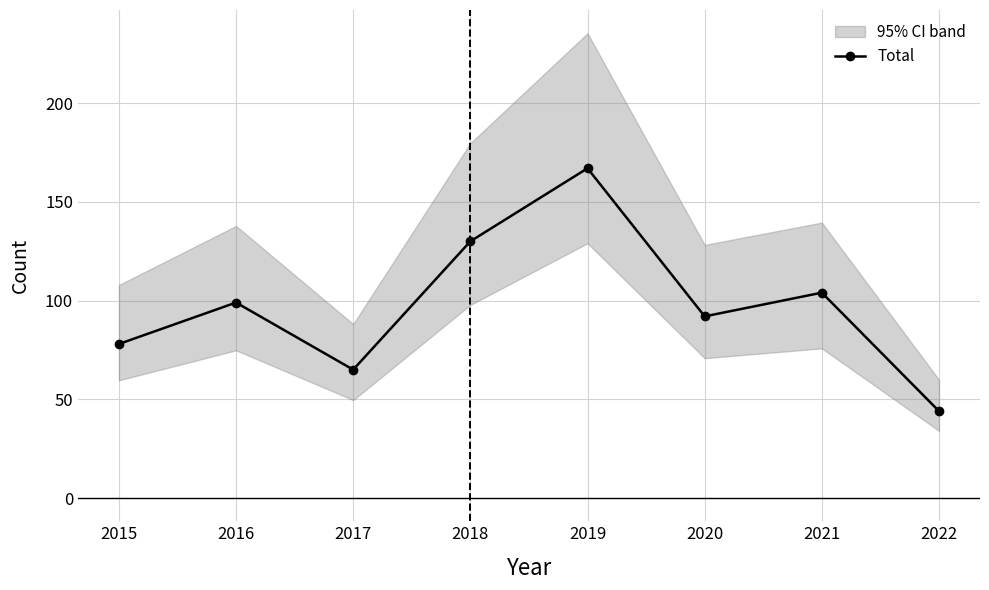

Rank the categories by value from highest to lowest.

2019, 2018, 2021, 2016, 2020, 2015, 2017, 2022